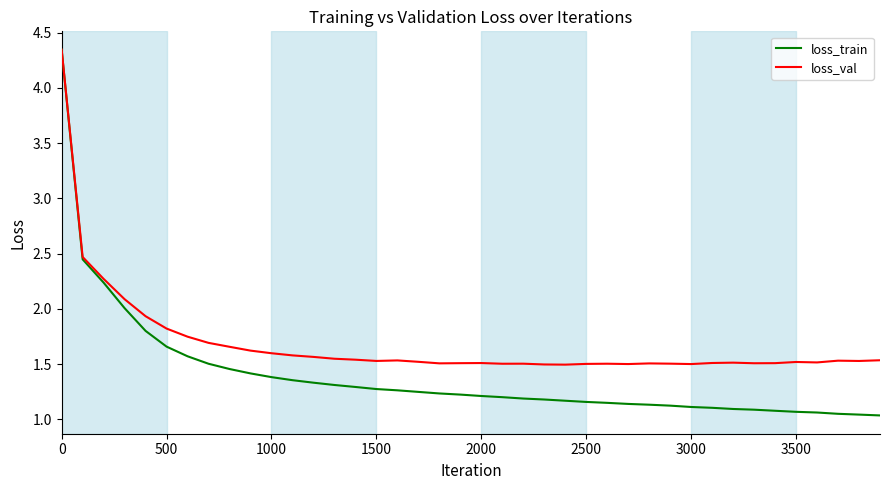

Rank the series by their average value, from lowest to highest.

loss_train, loss_val